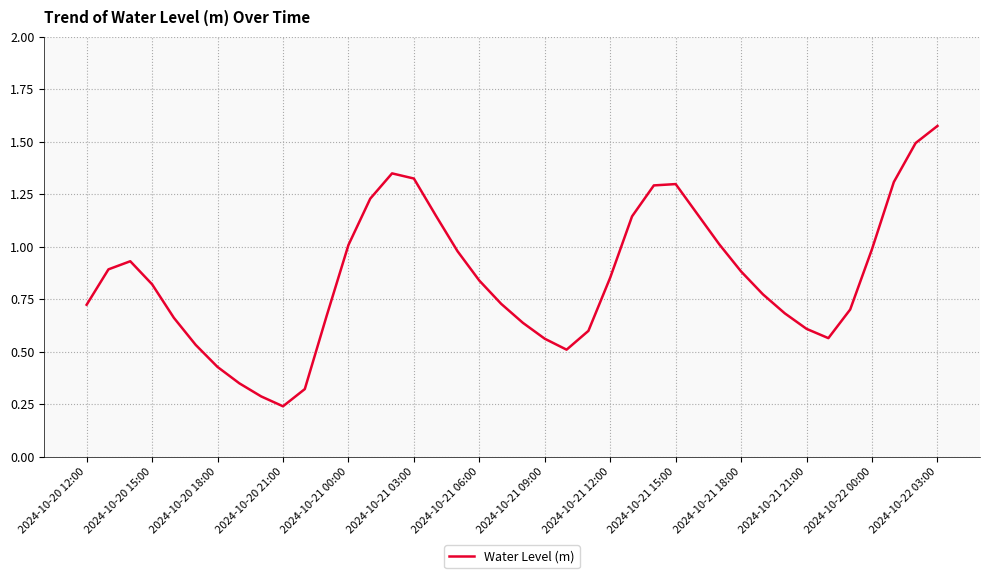

How many lines are shown in the chart?

1